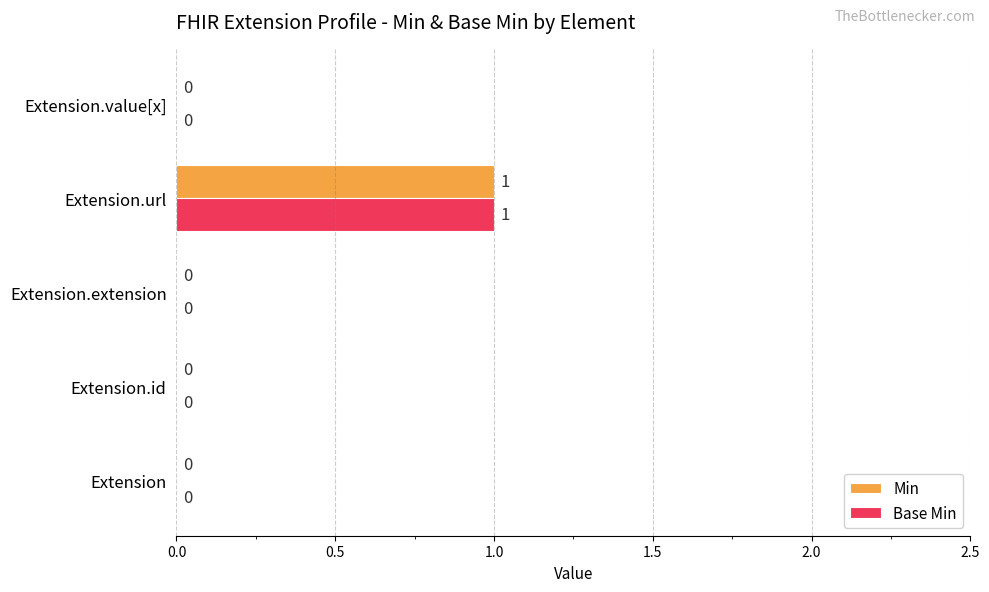

The value of Min at Extension.value[x] is -1. True or false?

False